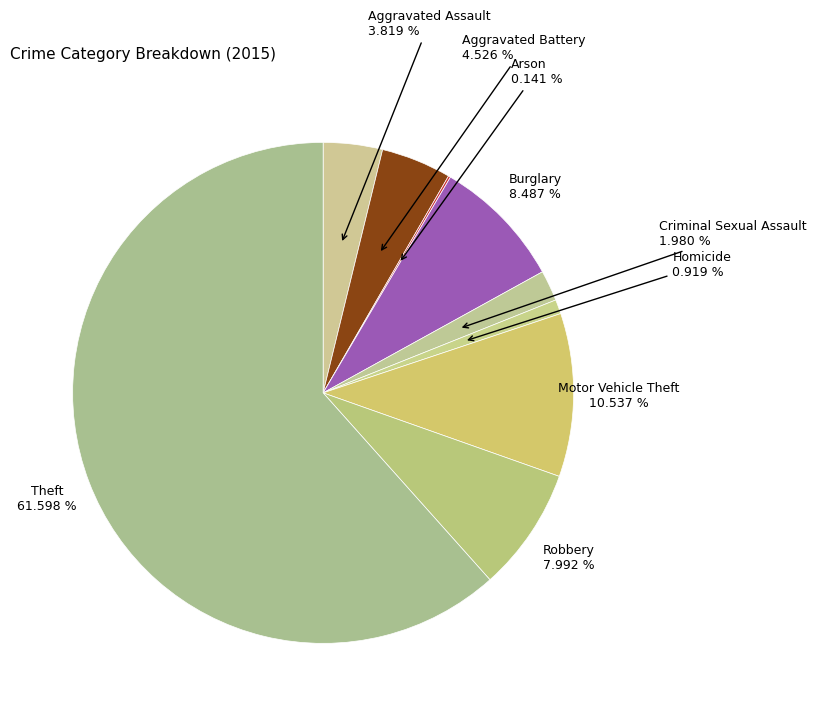

What is the ratio of the value at Criminal Sexual Assault to the value at Aggravated Assault?

0.5